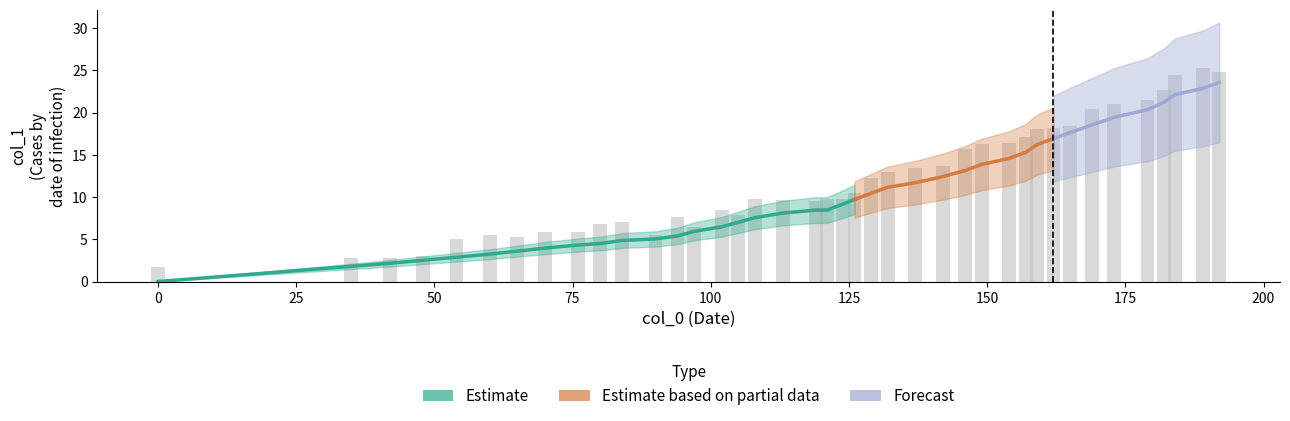

Which label corresponds to the largest value in the chart?

189